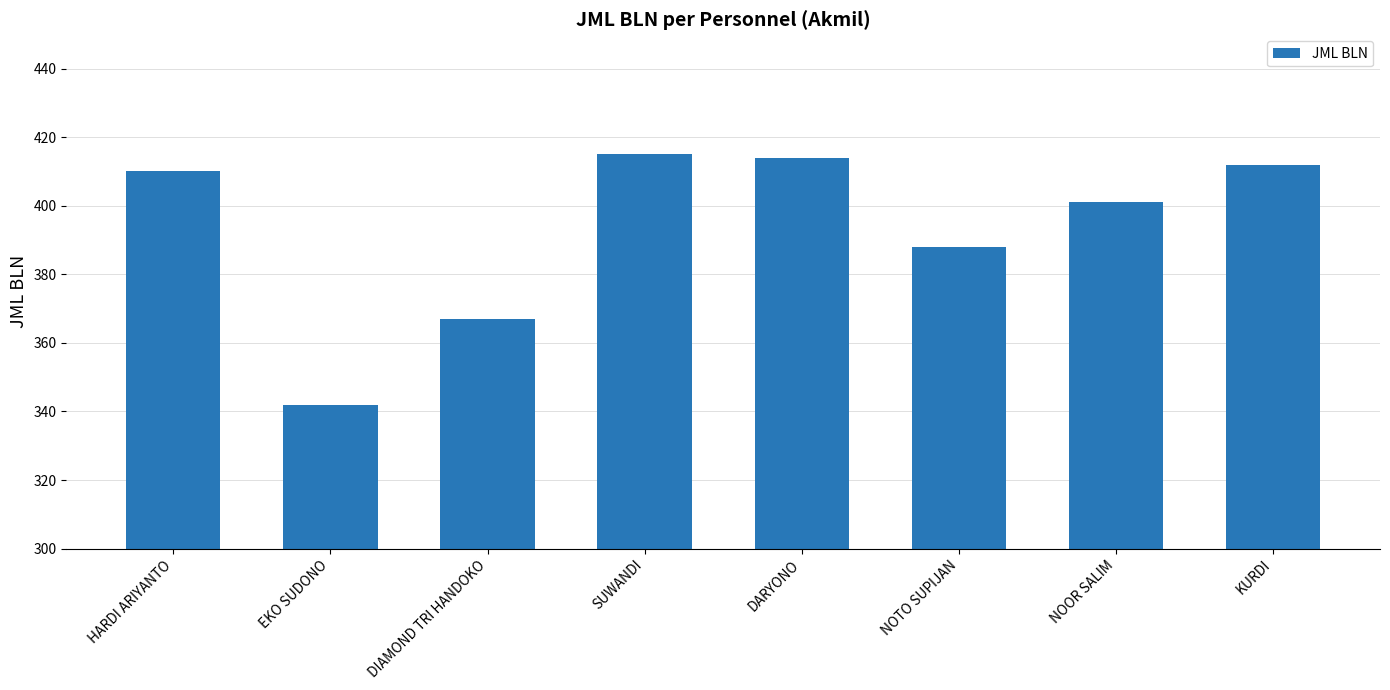

What is the greatest value displayed?

415